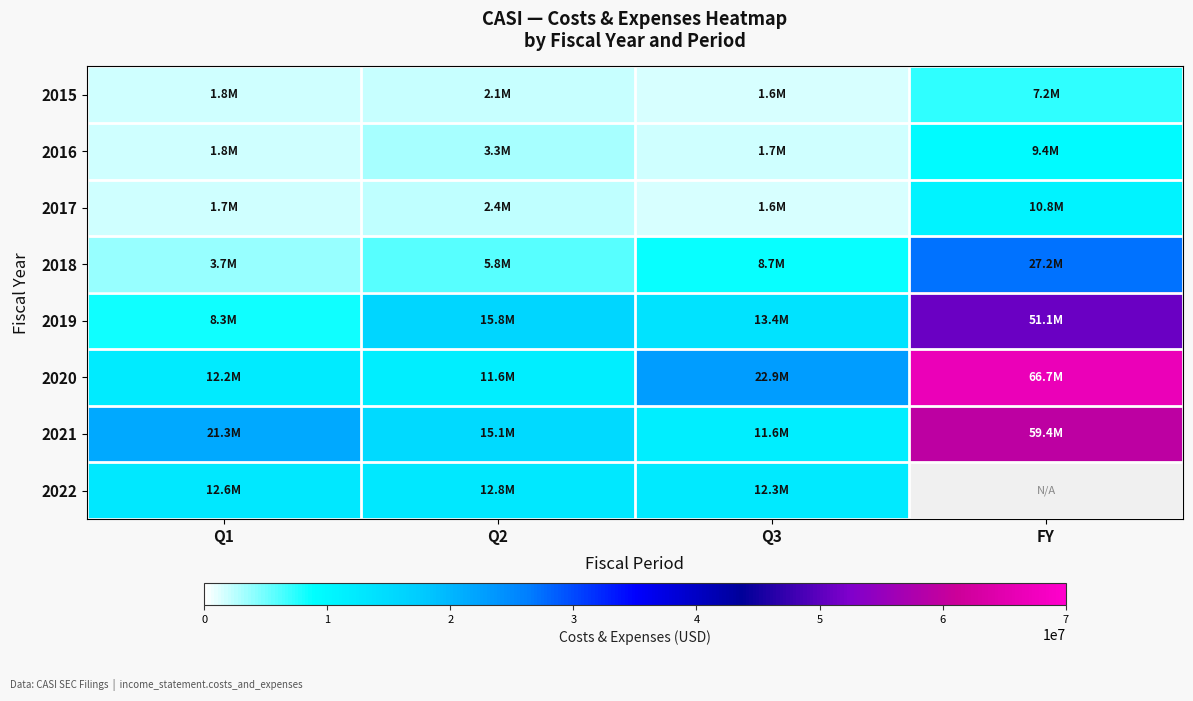

Rank the categories by 2018 value from lowest to highest.

Q1, Q2, Q3, FY